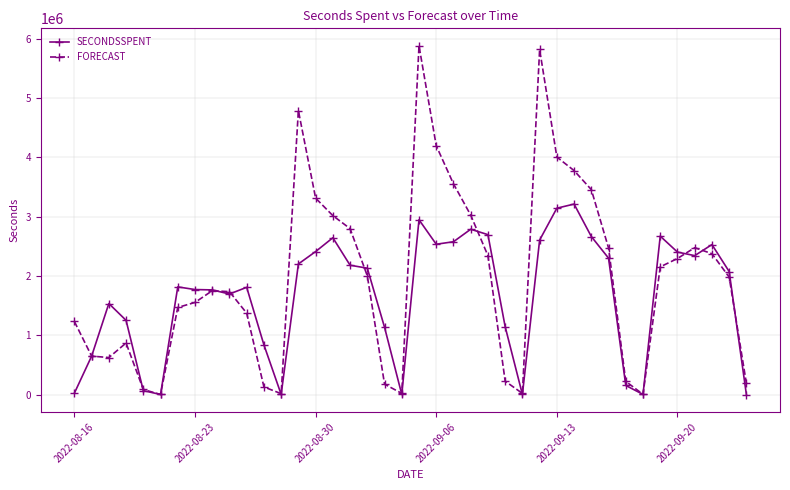

Which series has the largest range (max minus min)?

FORECAST